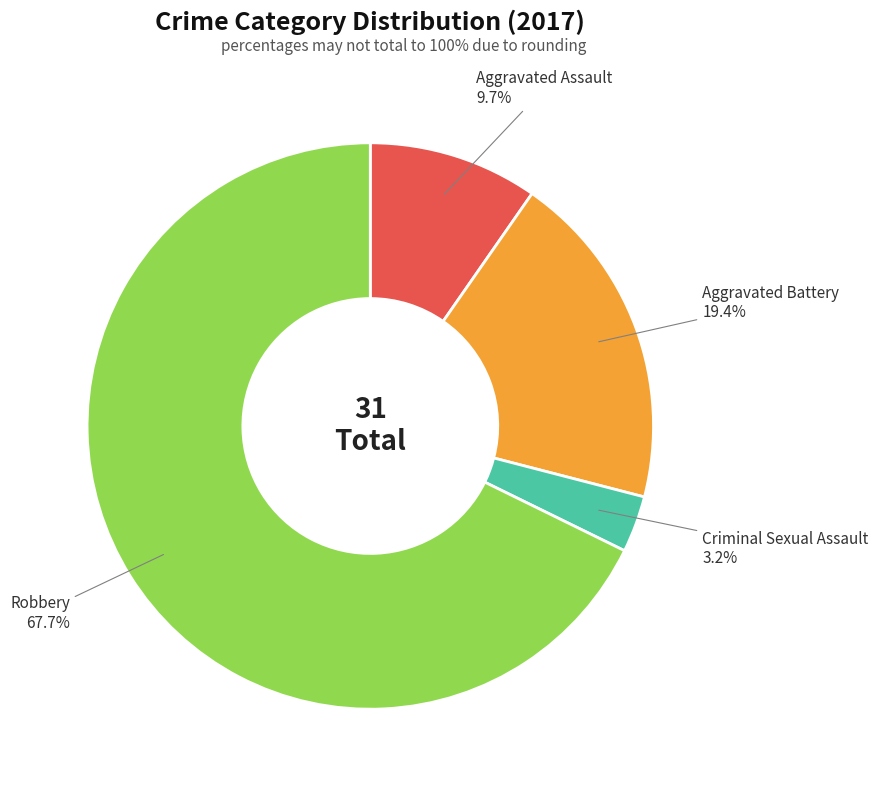

Which category accounts for the majority?

Robbery